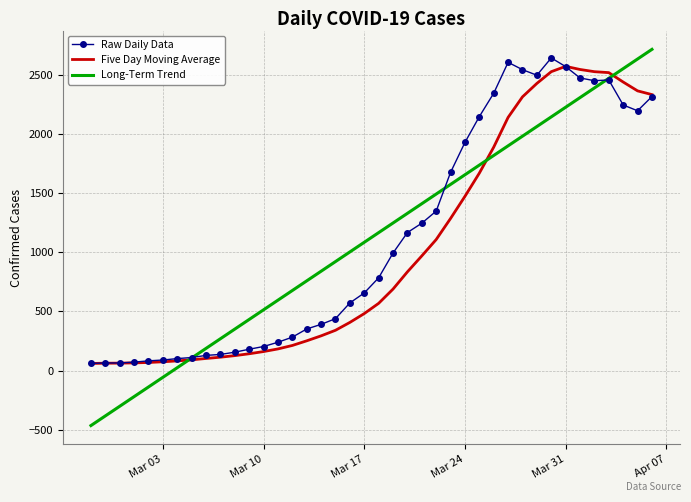

What is the minimum value for Long-Term Trend?

-463.3